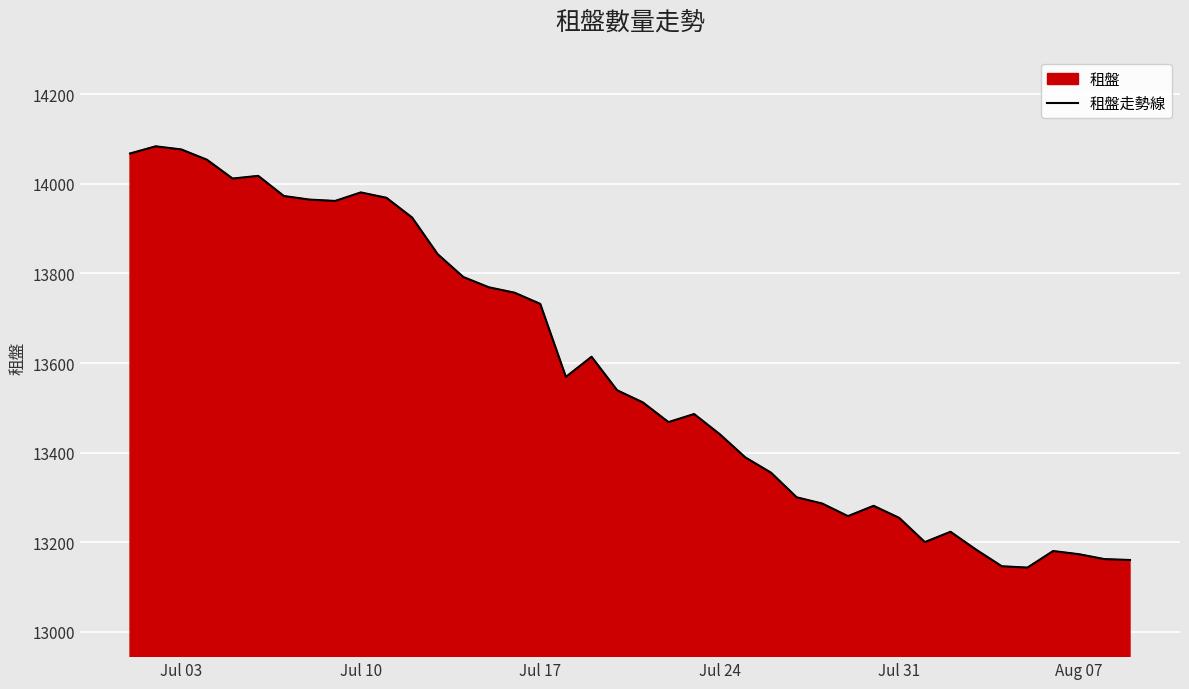

What is the minimum value shown in the chart?

13143